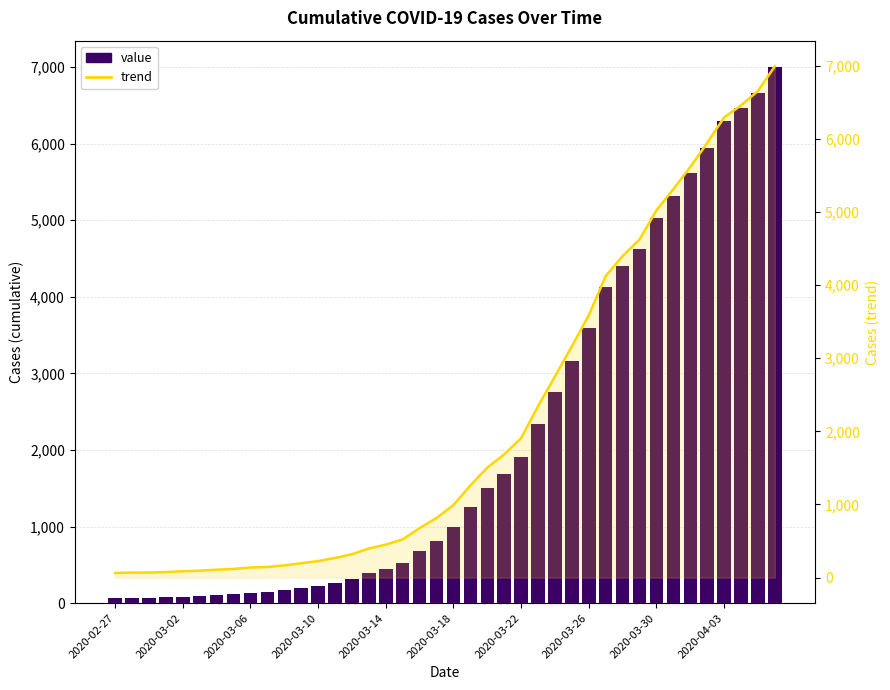

What is the difference between the maximum and minimum values in the value series?

6931